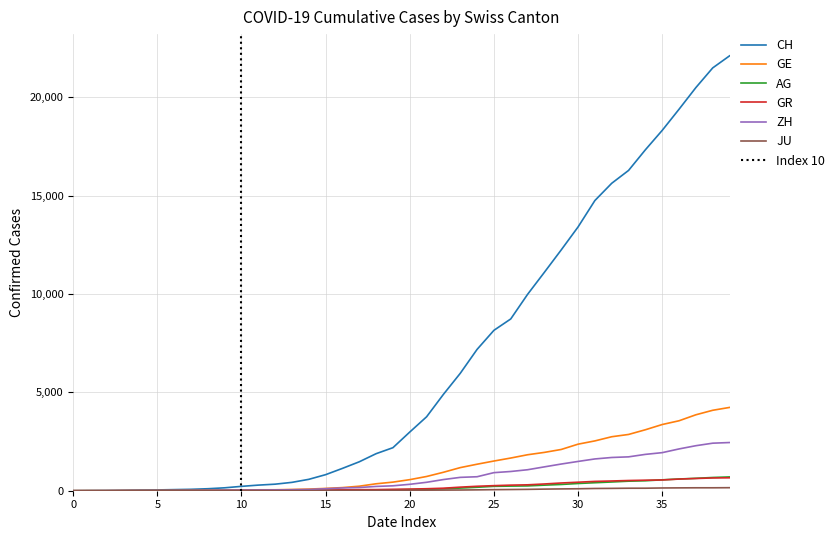

The value of CH at 20 is 2983. True or false?

True